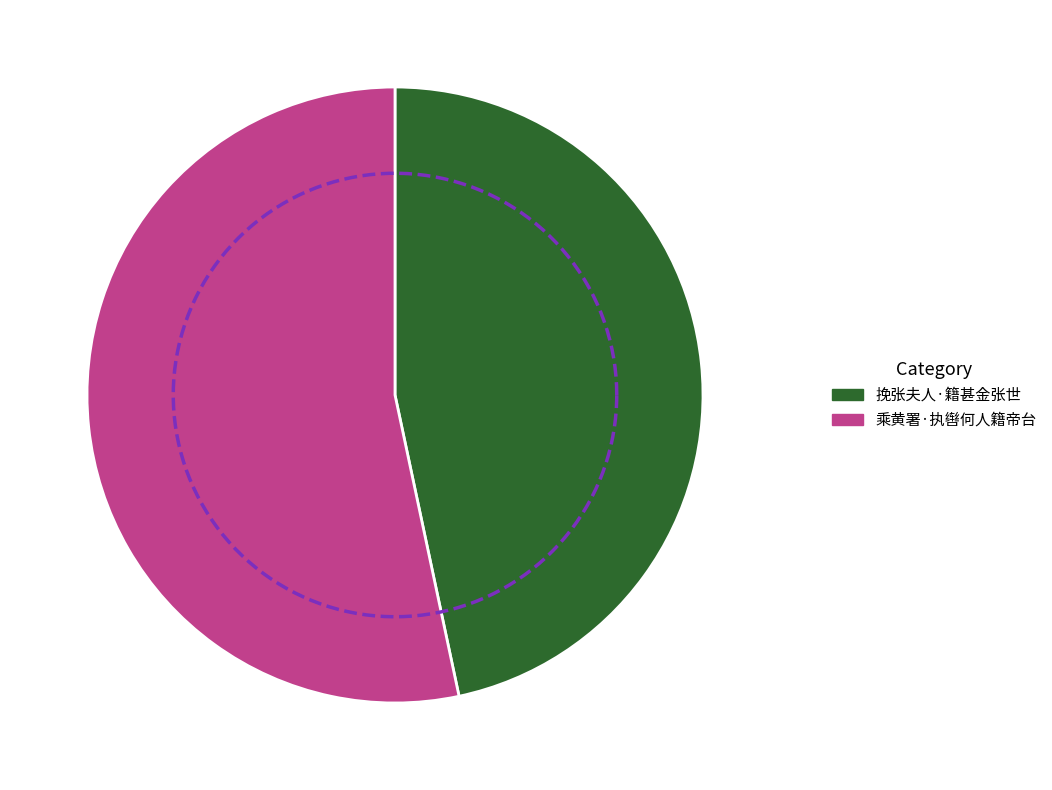

Count the number of slices in the pie.

2